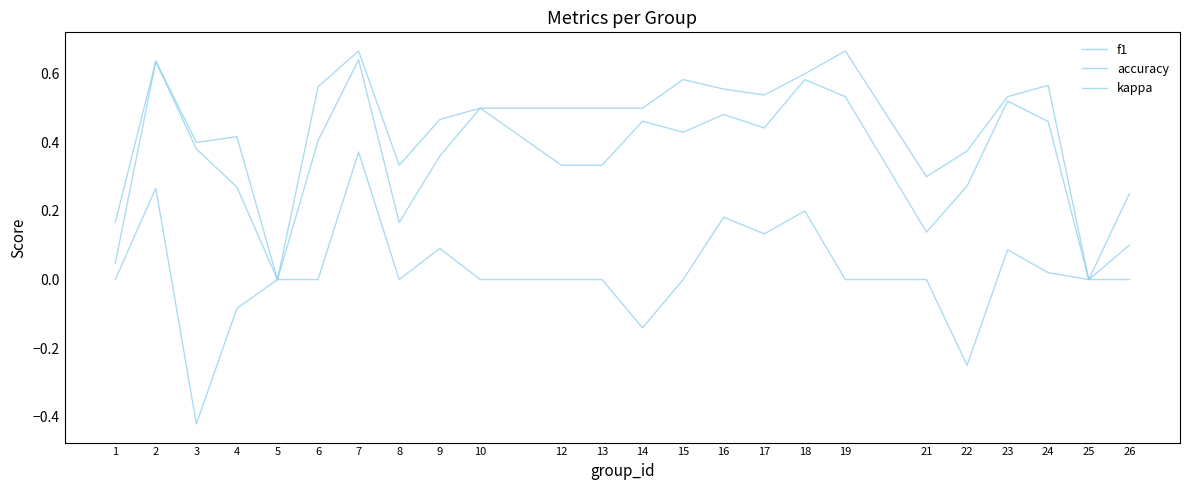

Which series has the widest spread of values?

kappa